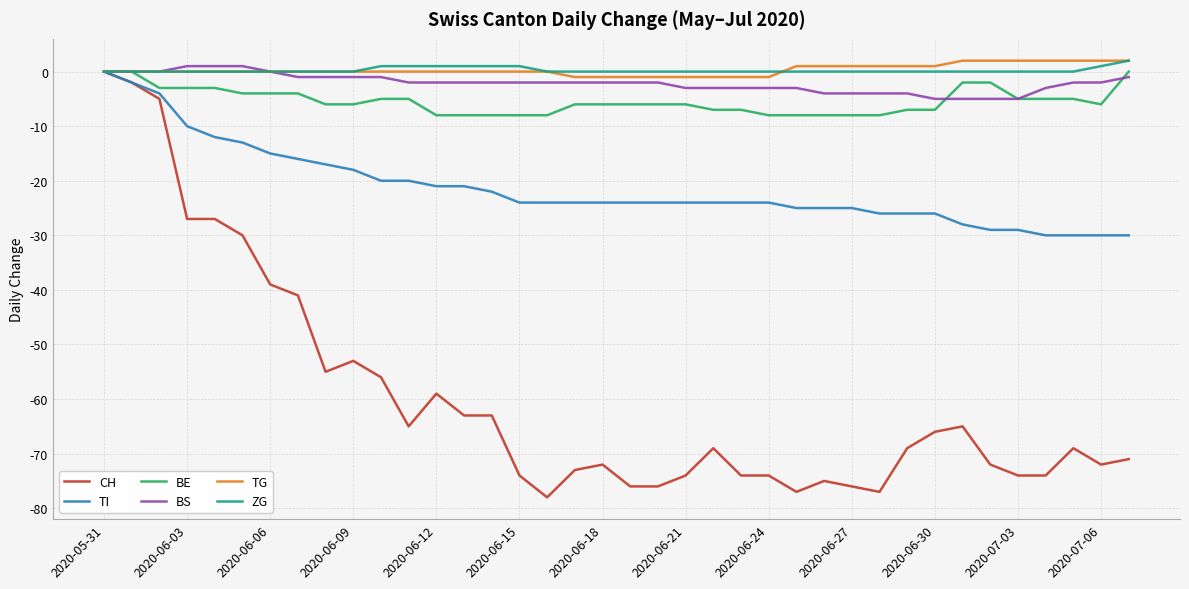

What are all the series names shown in the legend?

CH, TI, BE, BS, TG, ZG